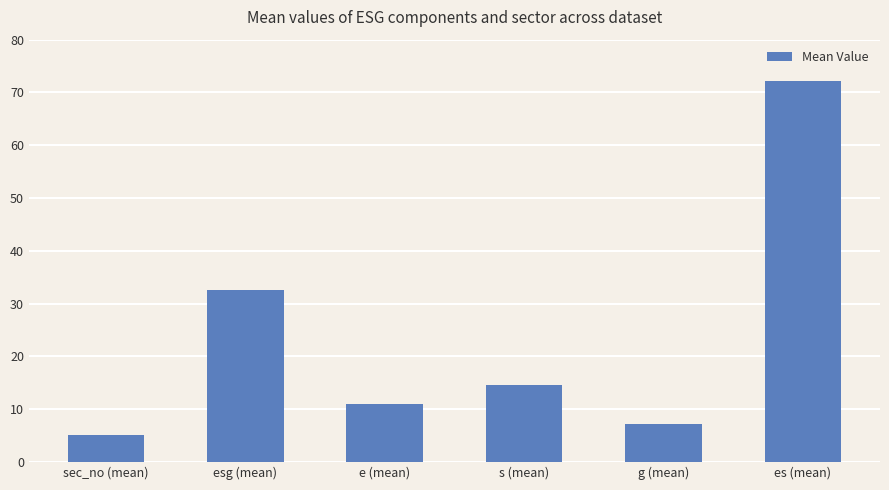

What is the maximum value shown in the chart?

72.1